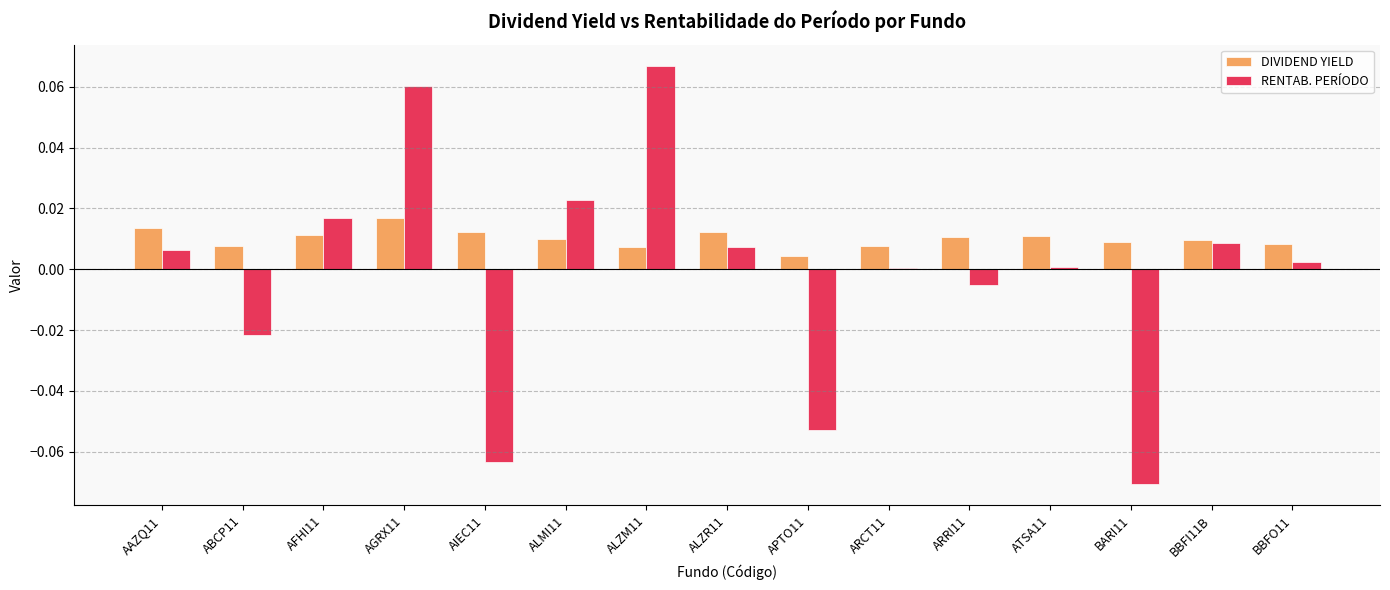

Between ALMI11 and BBFO11, which series saw the biggest shift?

RENTAB. PERÍODO